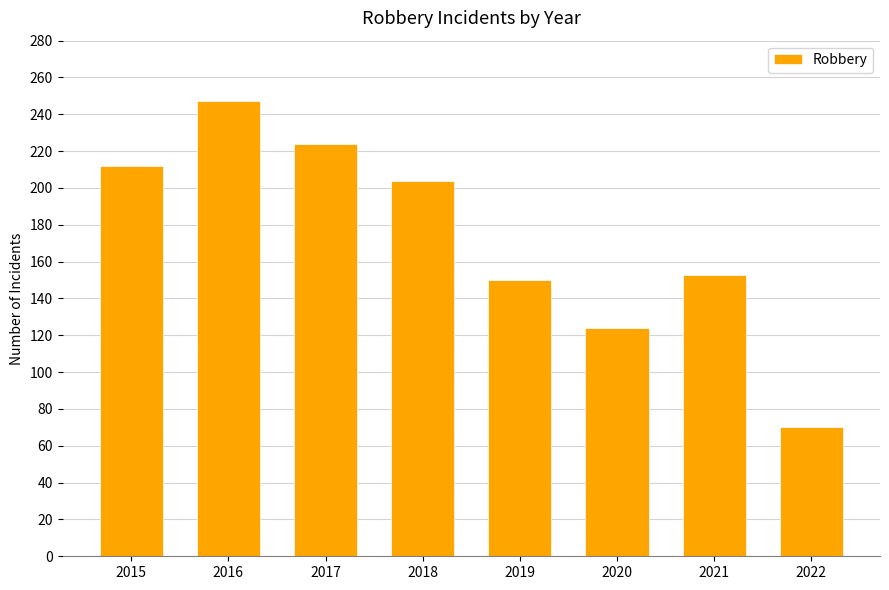

How many categories are shown in the chart?

8